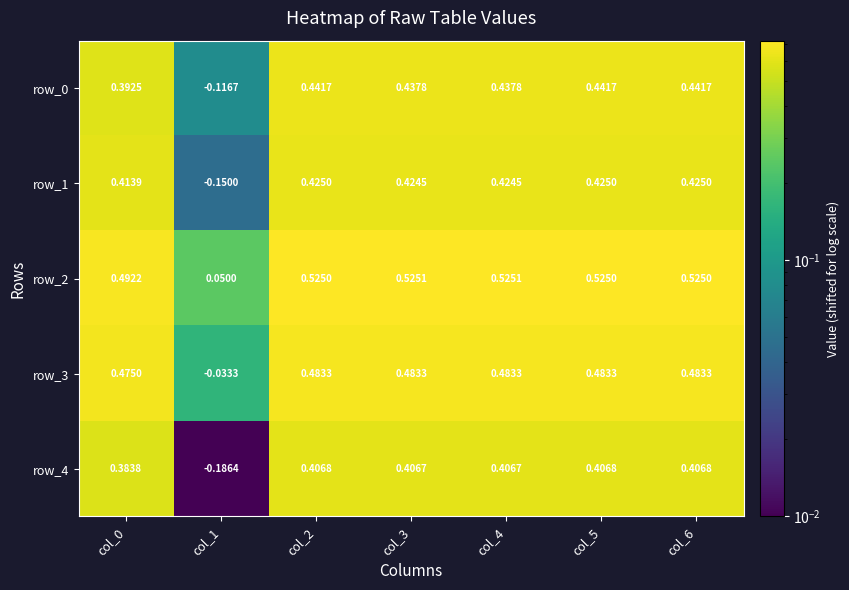

The row_1 series shows 0.0 at col_1. True or false?

False